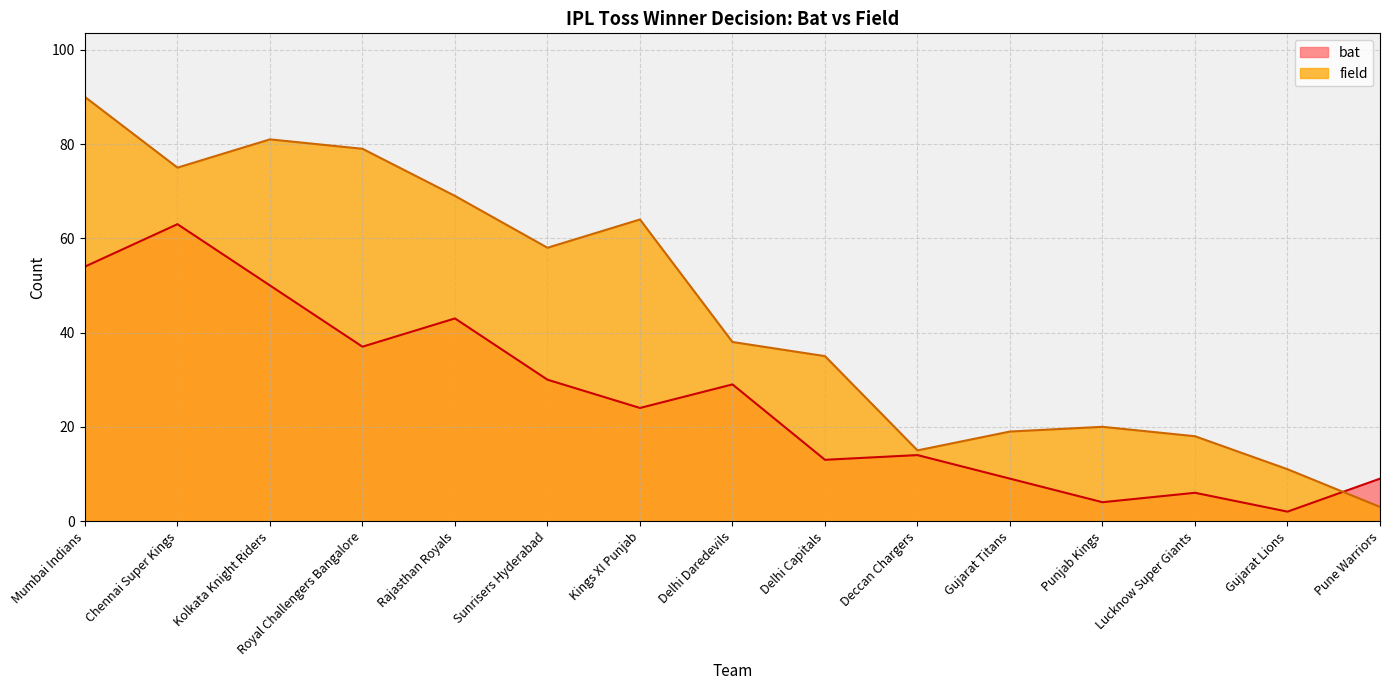

How many data points in bat are less than 24?

7